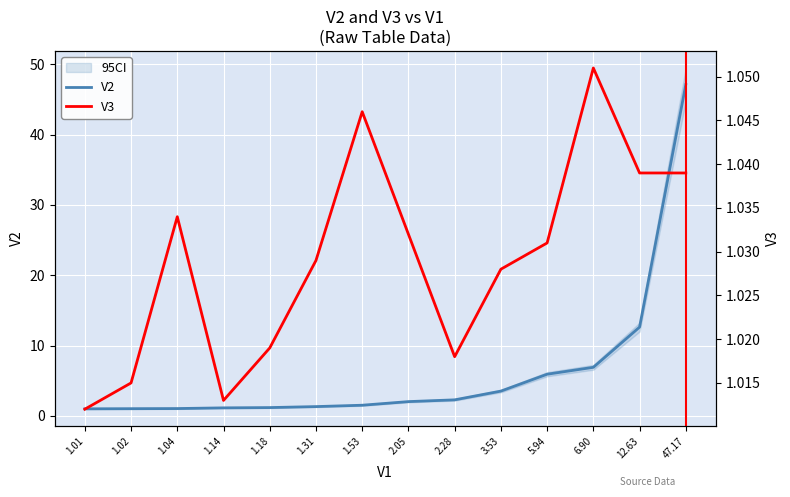

At how many categories does at least one series exceed 18?

1